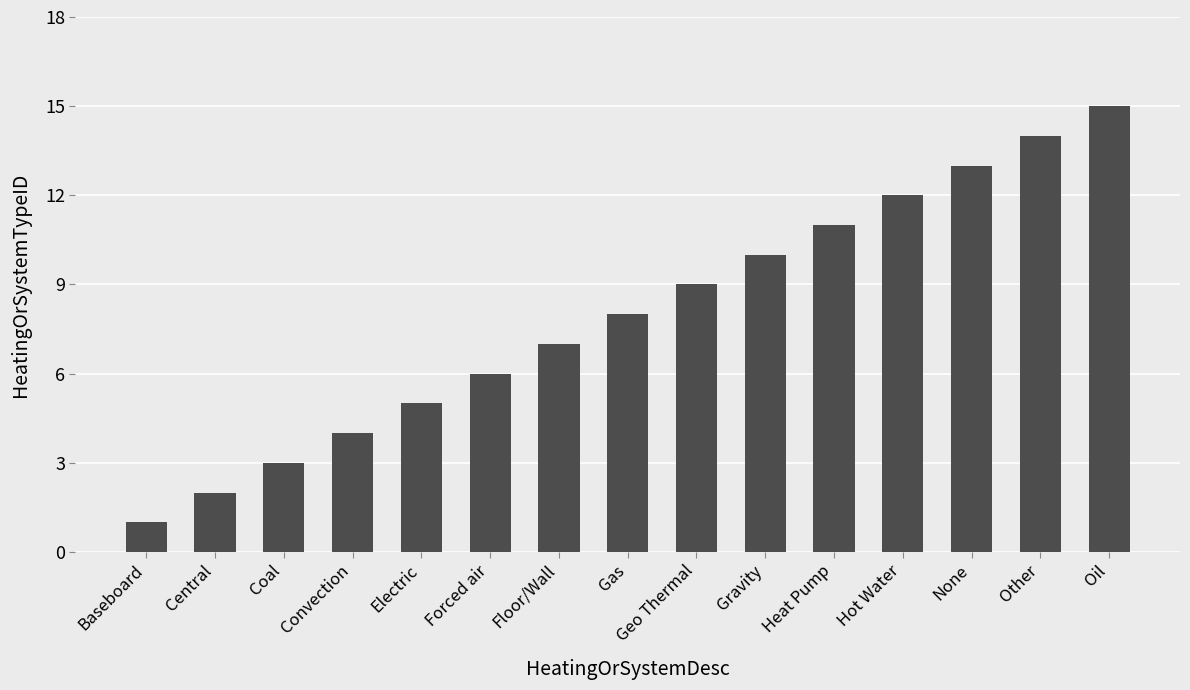

List the labels in order of value, smallest first.

Baseboard, Central, Coal, Convection, Electric, Forced air, Floor/Wall, Gas, Geo Thermal, Gravity, Heat Pump, Hot Water, None, Other, Oil